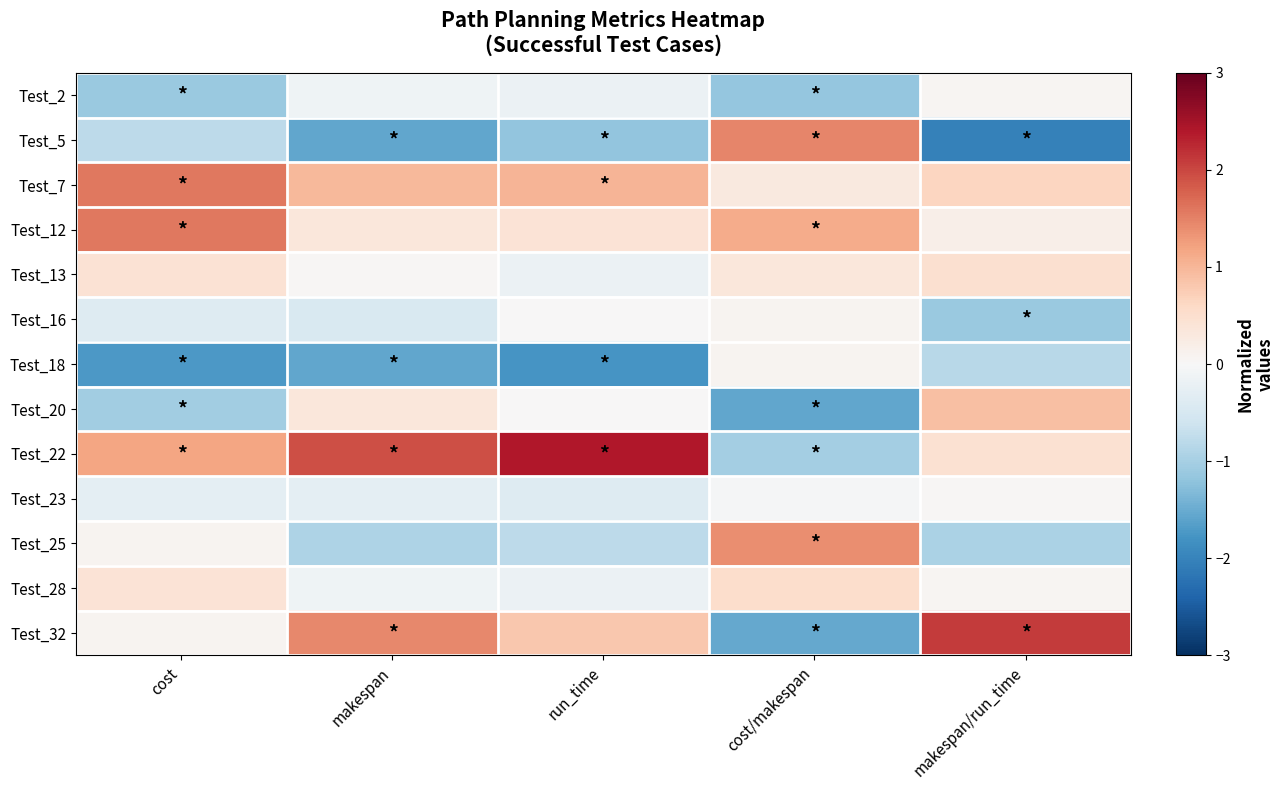

List the series in order of their peak value, lowest first.

Test_23, Test_2, Test_16, Test_18, Test_13, Test_28, Test_20, Test_25, Test_5, Test_7, Test_12, Test_32, Test_22